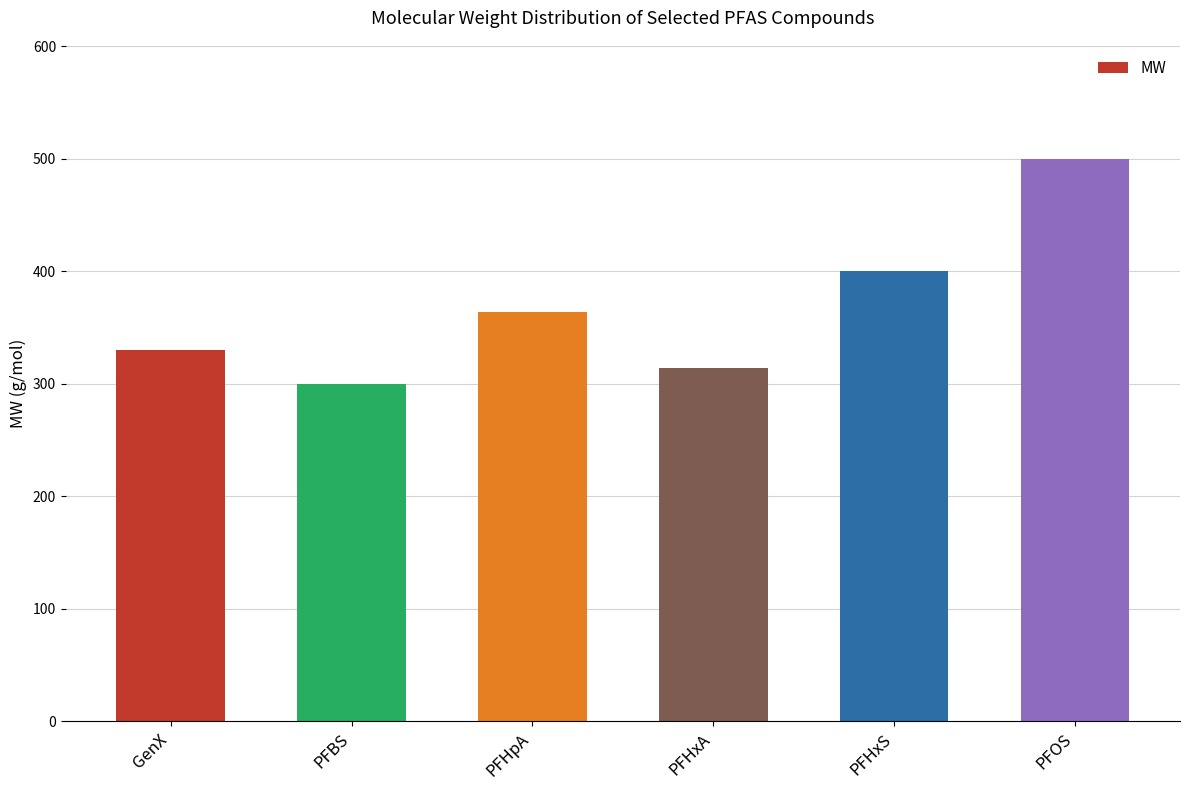

Rank the categories by value from lowest to highest.

PFBS, PFHxA, GenX, PFHpA, PFHxS, PFOS